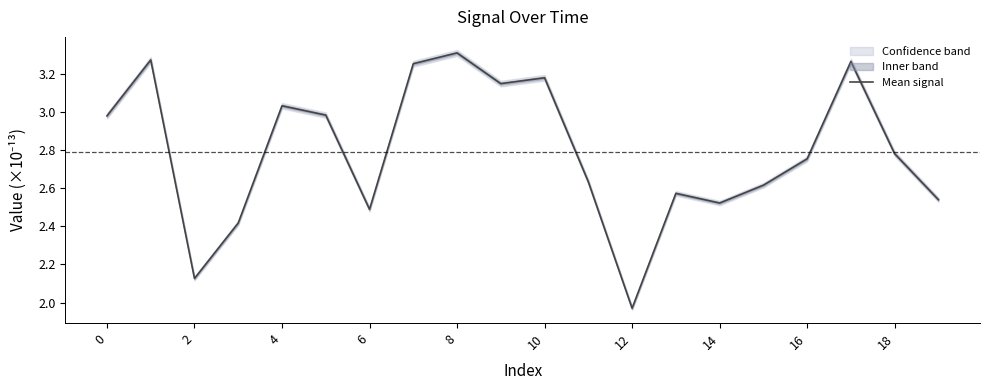

Which category has the lowest value in the Mean signal series?

12